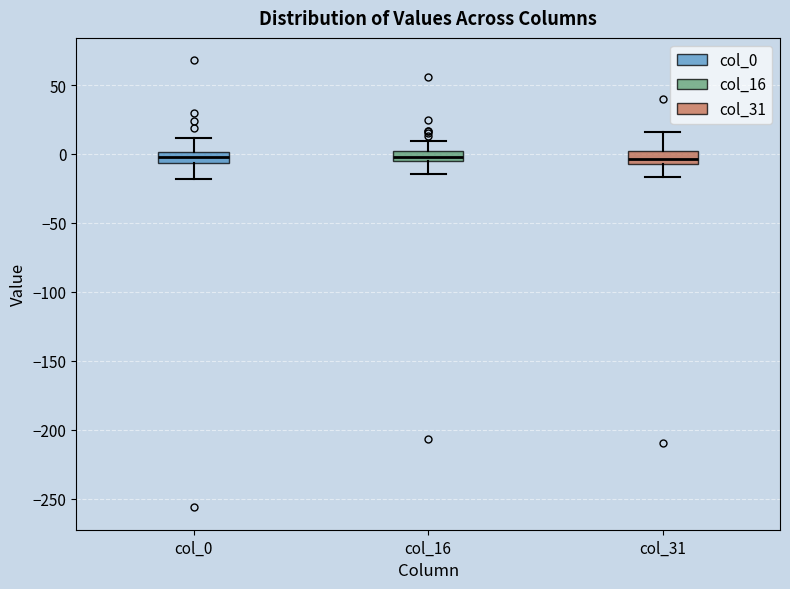

Where does the upper whisker of the box for col_0 end on the y-axis? The values are not printed on the chart, so give them approximately, as read against the axis.

10